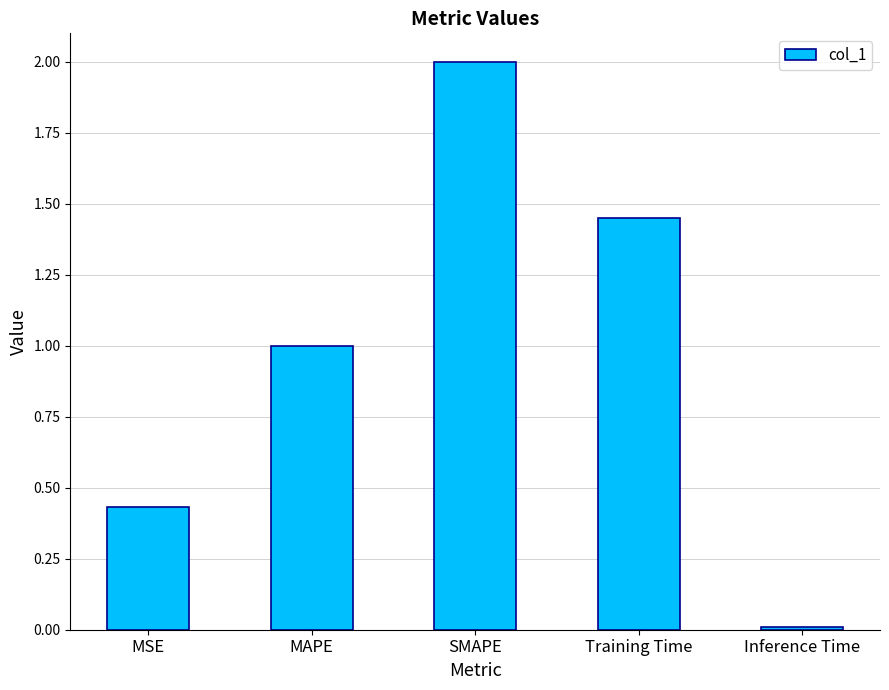

List the labels in order of value, largest first.

SMAPE, Training Time, MAPE, MSE, Inference Time